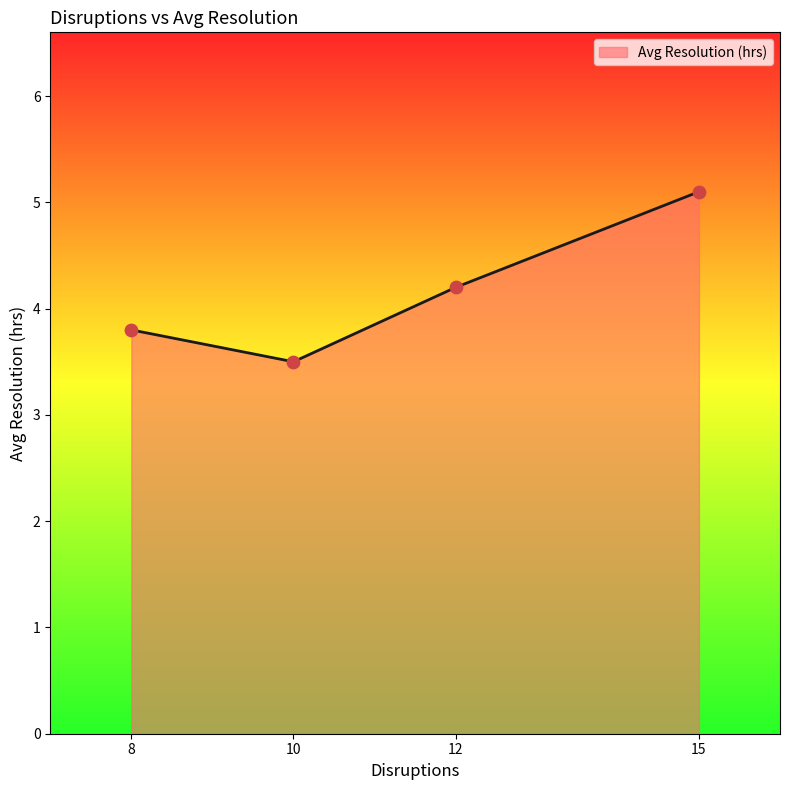

Which has a higher value, 8 or 10?

8